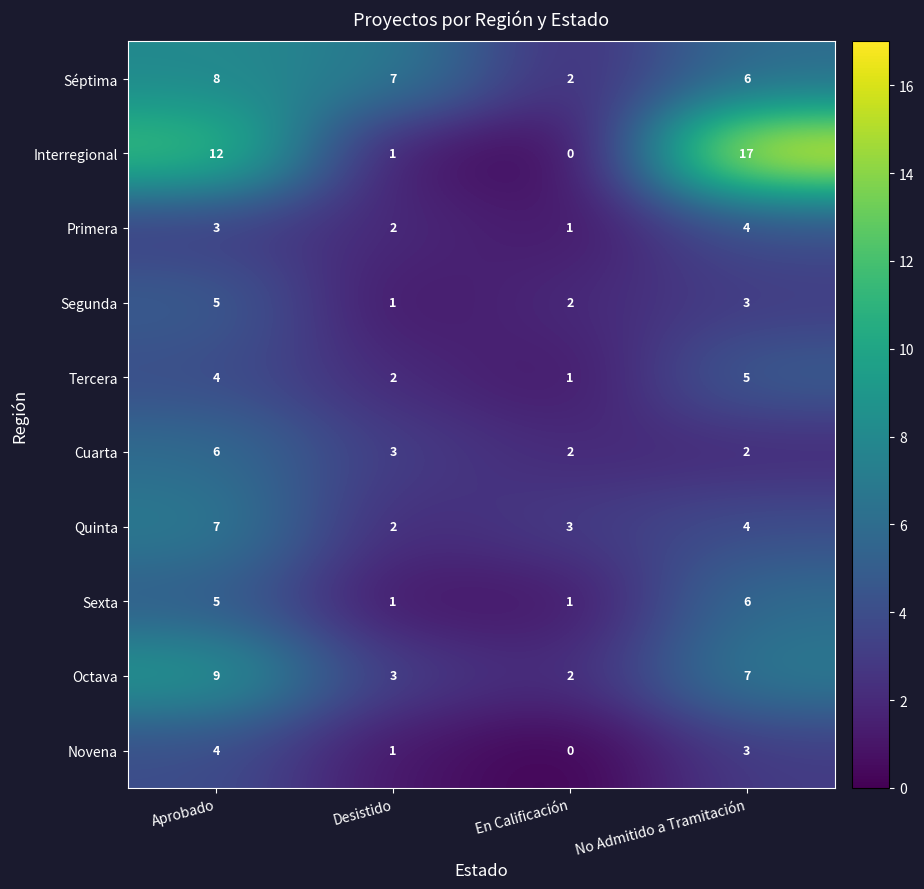

Read the Séptima value at Aprobado.

8